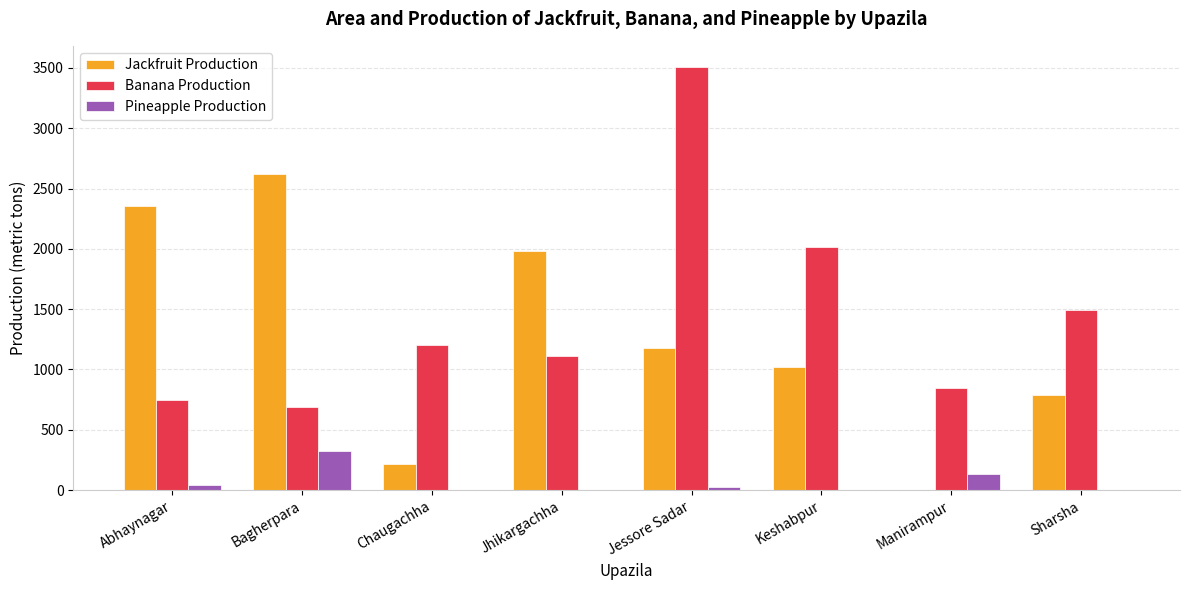

Where is Jackfruit Production nearest to the value 1313?

Jessore Sadar